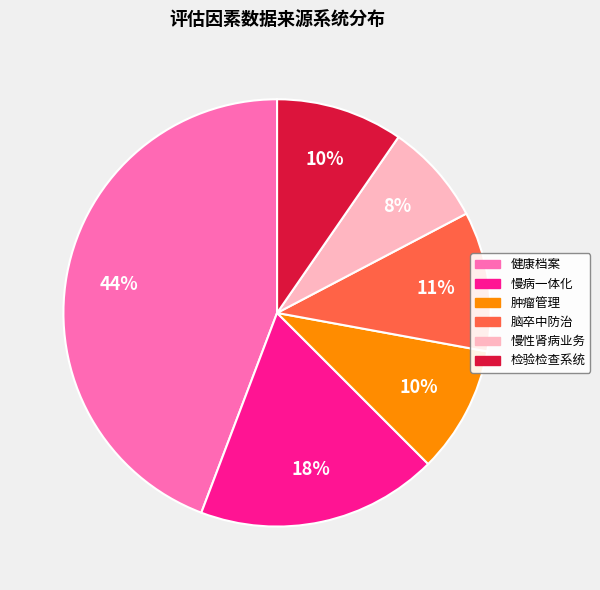

Do 慢性肾病业务 and 脑卒中防治 together represent more than half of the pie?

No